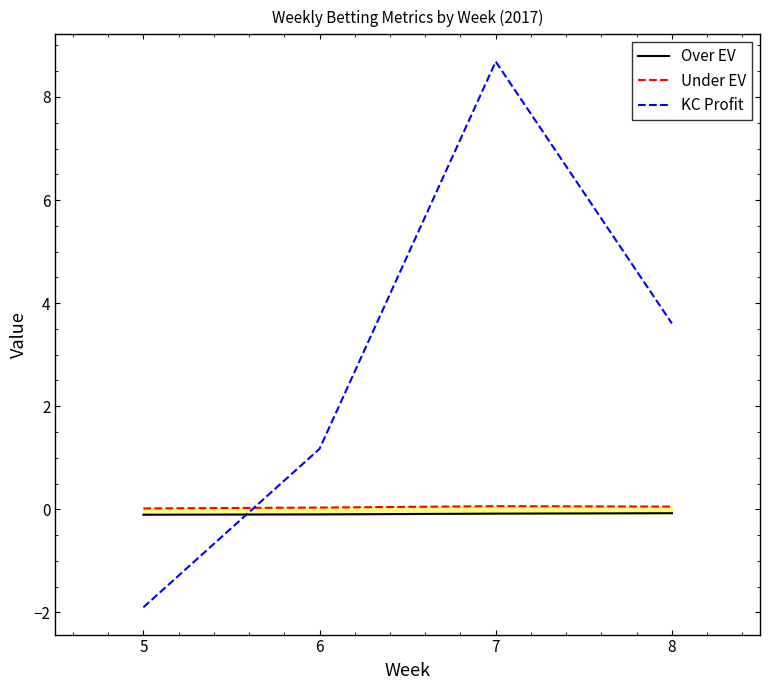

The value of Over EV at 6 is -0.0. True or false?

False